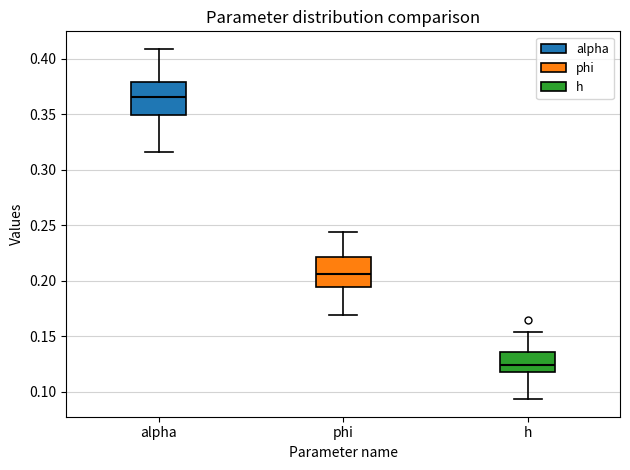

Reading left to right, transcribe this box plot: for each box, give where its median line is, the range the box spans, and where its two whiskers end, as read against the y-axis. The values are not printed on the chart, so give them approximately, as read against the axis.

alpha: median 0.365, box 0.350 to 0.380, whiskers 0.315 to 0.410
phi: median 0.205, box 0.195 to 0.220, whiskers 0.170 to 0.245
h: median 0.125, box 0.120 to 0.135, whiskers 0.095 to 0.155